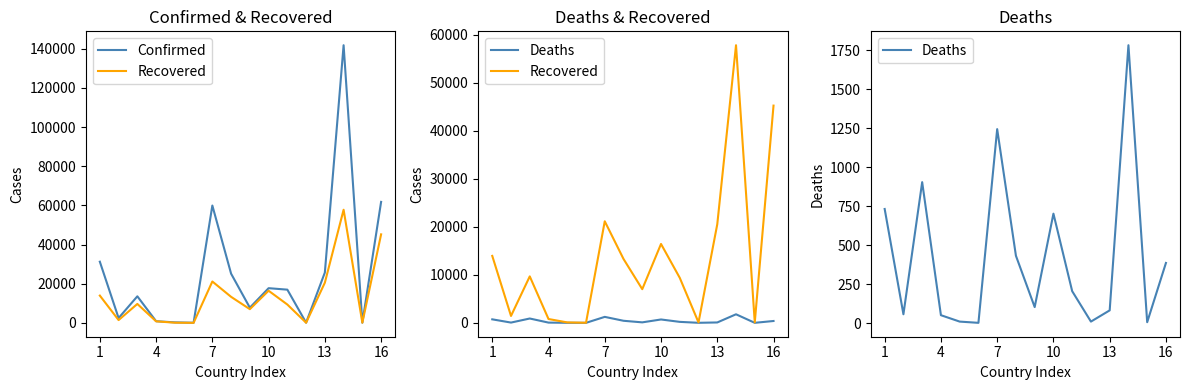

Rank the series by their average value, from lowest to highest.

Deaths, Recovered, Confirmed